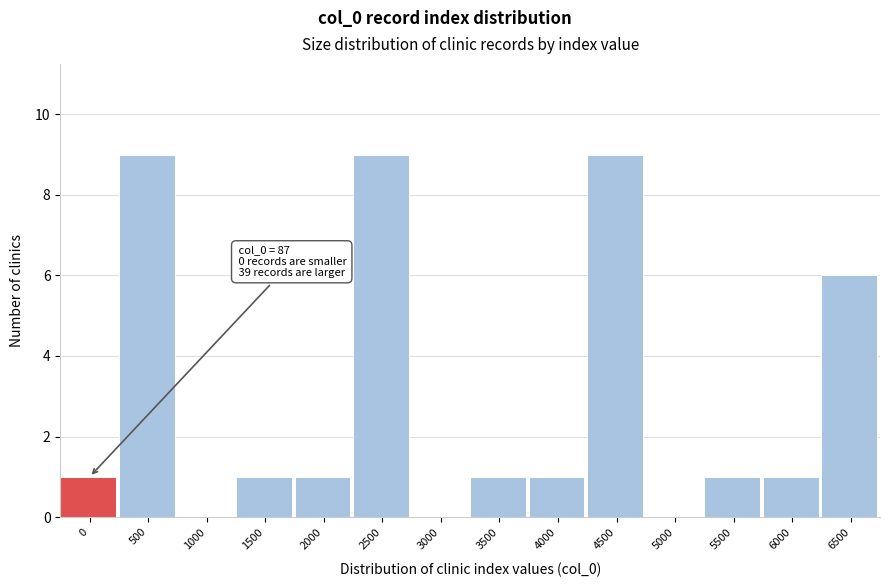

Reading right to left, transcribe all the data shown in this chart.

6500=6	6000=1	5500=1	5000=0	4500=9	4000=1	3500=1	3000=0	2500=9	2000=1	1500=1	1000=0	500=9	0=1